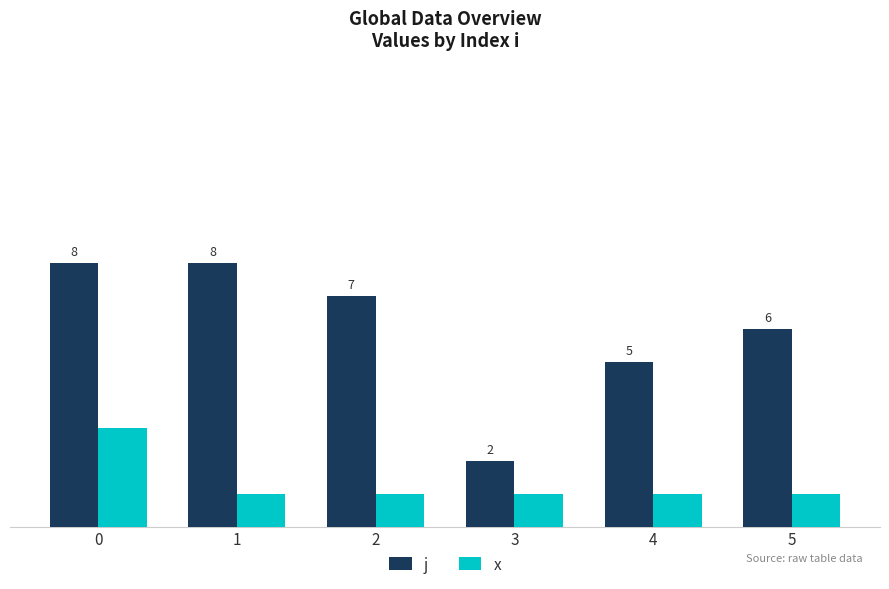

Which series has the largest total across all categories?

j